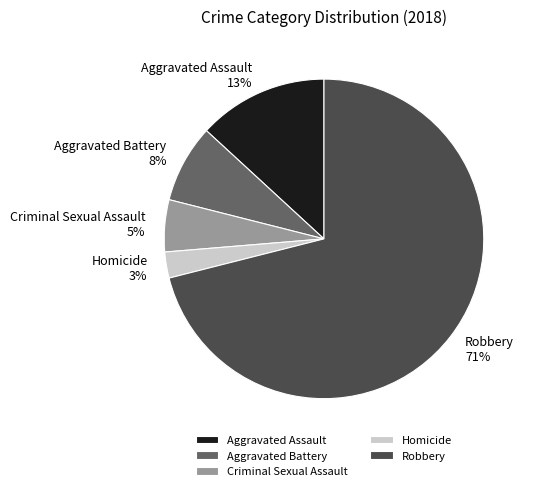

To the nearest percent, what is the combined percentage of Criminal Sexual Assault and Homicide?

8%